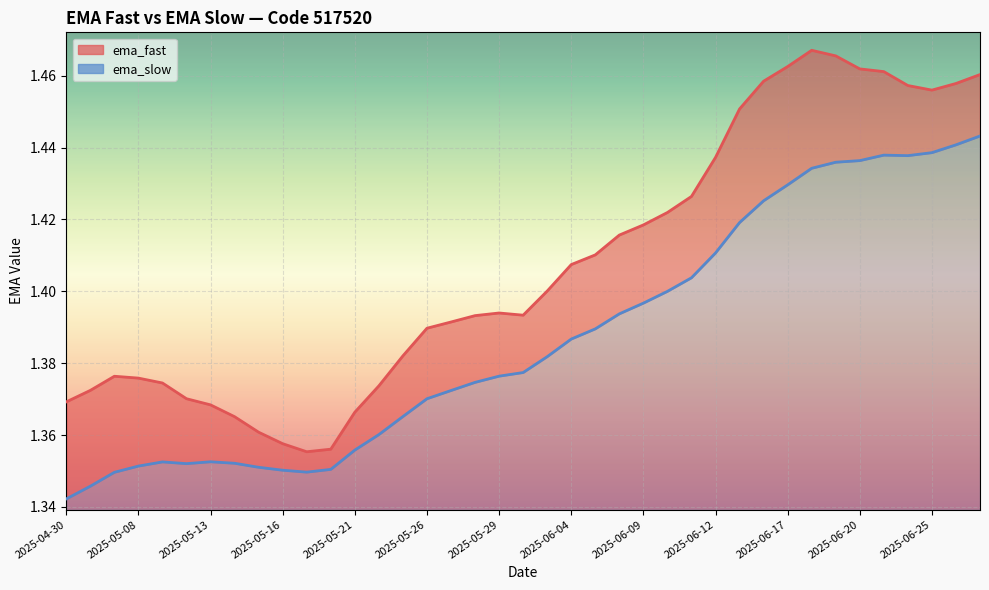

List the series in order of their peak value, highest first.

ema_fast, ema_slow